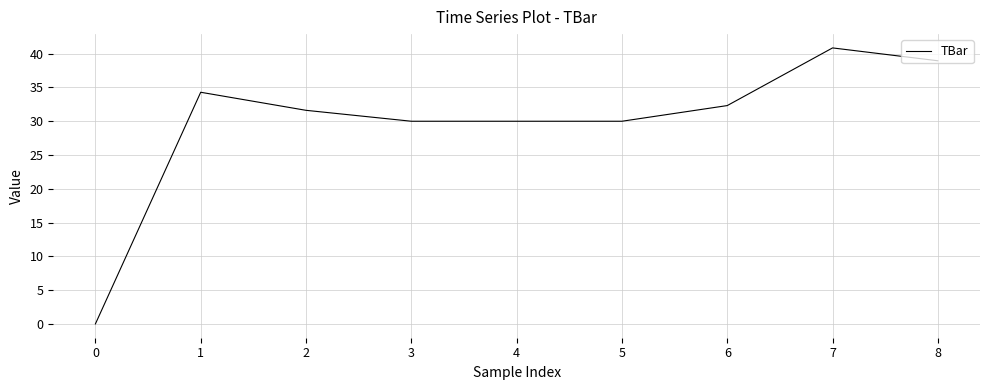

The chart shows a value of 46.6 at 5. True or false?

False